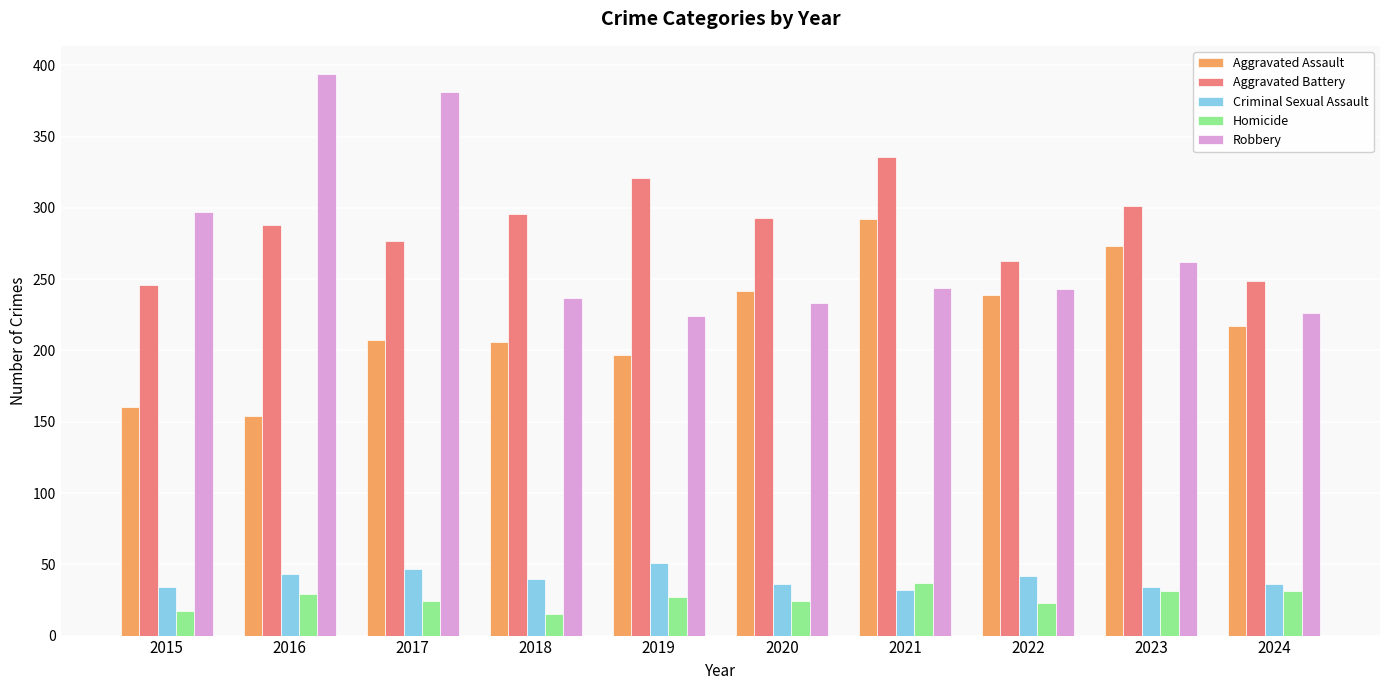

Which series has the widest spread of values?

Robbery